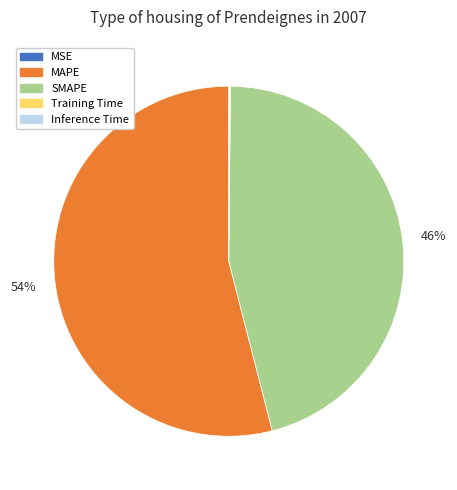

Which category has the biggest portion of the pie?

MAPE